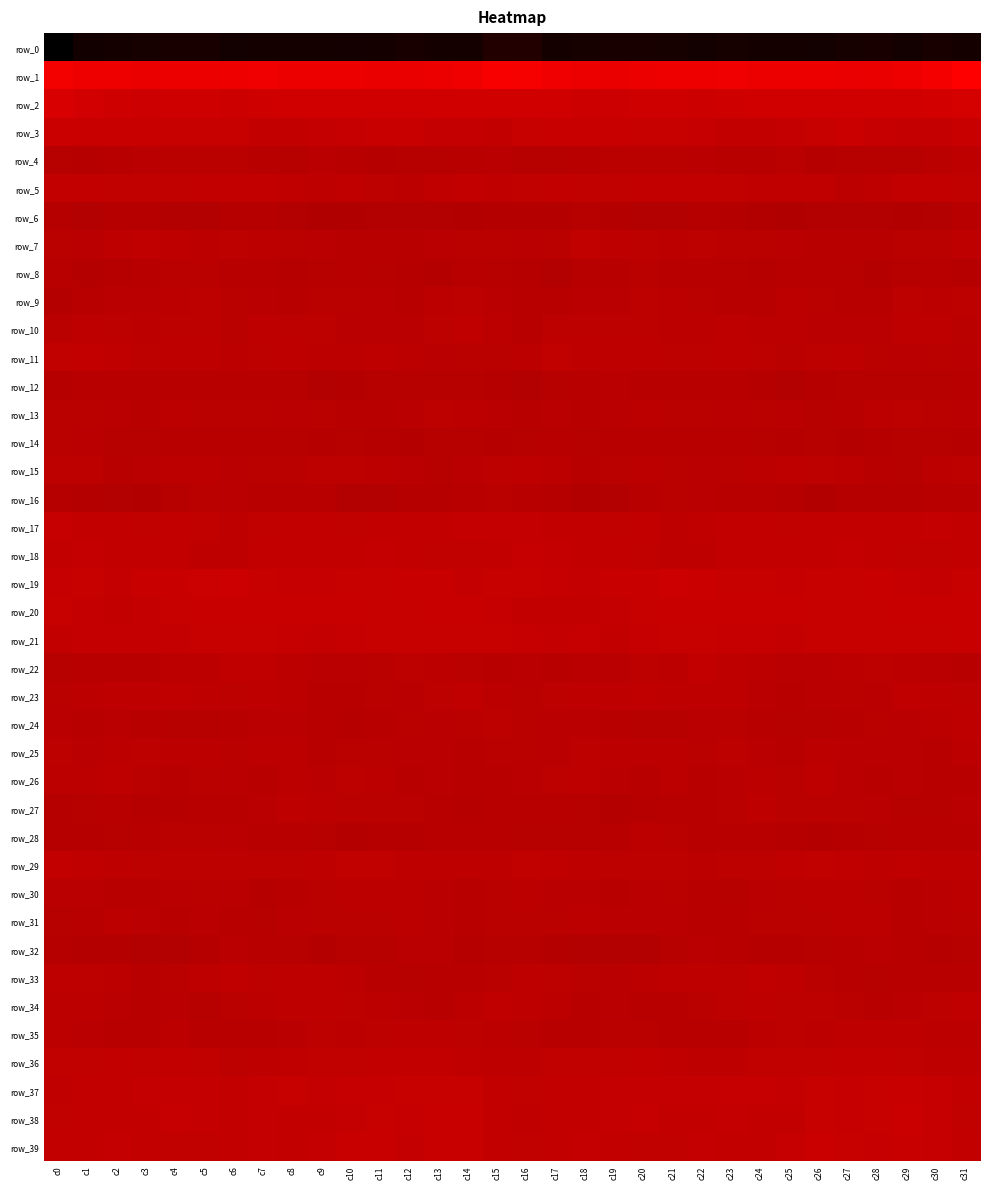

Reading left to right, list all the values displayed in this chart.

row_0: c0=-240.7	c1=-217.4	c2=-213.6	c3=-211.4	c4=-208.9	c5=-209.7	c6=-216.0	c7=-213.9	c8=-213.3	c9=-213.9	c10=-214.9	c11=-213.8	c12=-208.8	c13=-214.1	c14=-213.6	c15=-197.8	c16=-196.8	c17=-214.0	c18=-212.6	c19=-210.2	c20=-208.7	c21=-211.9	c22=-215.9	c23=-213.0	c24=-214.0	c25=-213.7	c26=-216.0	c27=-211.2	c28=-209.7	c29=-215.6	c30=-209.5	c31=-214.0
row_1: c0=65.3	c1=60.4	c2=59.6	c3=56.0	c4=57.2	c5=58.3	c6=60.0	c7=61.9	c8=58.2	c9=57.0	c10=58.5	c11=55.5	c12=55.2	c13=58.6	c14=63.1	c15=73.4	c16=69.3	c17=61.7	c18=58.1	c19=56.2	c20=57.3	c21=58.8	c22=61.3	c23=61.5	c24=56.3	c25=58.5	c26=57.2	c27=54.7	c28=56.2	c29=60.1	c30=68.2	c31=81.5
row_2: c0=31.4	c1=24.1	c2=20.1	c3=16.2	c4=18.5	c5=19.8	c6=17.8	c7=18.8	c8=23.3	c9=22.2	c10=22.7	c11=21.4	c12=22.0	c13=22.6	c14=23.5	c15=23.2	c16=23.2	c17=22.8	c18=18.3	c19=16.7	c20=19.1	c21=19.6	c22=17.6	c23=20.9	c24=23.2	c25=22.1	c26=22.4	c27=21.4	c28=22.1	c29=22.8	c30=25.3	c31=28.0
row_3: c0=14.5	c1=12.2	c2=12.0	c3=11.4	c4=10.1	c5=10.6	c6=9.9	c7=6.1	c8=5.4	c9=8.0	c10=8.9	c11=12.9	c12=11.9	c13=7.4	c14=7.2	c15=6.6	c16=10.7	c17=12.2	c18=11.9	c19=11.0	c20=9.7	c21=10.9	c22=8.8	c23=5.4	c24=6.4	c25=8.3	c26=10.0	c27=13.9	c28=9.4	c29=7.4	c30=7.9	c31=11.9
row_4: c0=-9.5	c1=-11.3	c2=-8.6	c3=-6.0	c4=-4.2	c5=-4.3	c6=-4.6	c7=-7.9	c8=-10.1	c9=-5.6	c10=-8.8	c11=-10.7	c12=-9.6	c13=-10.2	c14=-6.9	c15=-5.5	c16=-9.7	c17=-10.3	c18=-7.9	c19=-4.7	c20=-4.6	c21=-4.3	c22=-5.4	c23=-9.2	c24=-8.9	c25=-5.4	c26=-10.7	c27=-9.8	c28=-9.9	c29=-9.7	c30=-4.3	c31=0.3
row_5: c0=6.1	c1=5.3	c2=2.9	c3=2.3	c4=2.9	c5=6.2	c6=5.5	c7=3.7	c8=1.8	c9=0.8	c10=2.0	c11=-1.8	c12=-3.2	c13=2.1	c14=4.3	c15=1.3	c16=2.7	c17=4.6	c18=2.4	c19=2.2	c20=4.3	c21=6.4	c22=4.4	c23=3.2	c24=1.1	c25=1.1	c26=1.4	c27=-3.2	c28=-1.6	c29=3.9	c30=3.7	c31=2.4
row_6: c0=-11.0	c1=-13.5	c2=-10.9	c3=-11.4	c4=-13.5	c5=-13.8	c6=-11.3	c7=-11.5	c8=-14.5	c9=-18.0	c10=-17.0	c11=-13.7	c12=-14.7	c13=-14.8	c14=-16.6	c15=-12.7	c16=-12.2	c17=-12.9	c18=-10.2	c19=-12.5	c20=-13.8	c21=-13.1	c22=-11.1	c23=-12.5	c24=-15.6	c25=-19.0	c26=-14.9	c27=-14.5	c28=-14.0	c29=-16.1	c30=-14.5	c31=-8.3
row_7: c0=-4.4	c1=-6.2	c2=0.4	c3=1.5	c4=-1.1	c5=-3.4	c6=-1.8	c7=-3.8	c8=-5.0	c9=-5.6	c10=-7.8	c11=-8.8	c12=-7.2	c13=-6.3	c14=-4.9	c15=-5.1	c16=-6.1	c17=-4.8	c18=2.3	c19=0.3	c20=-2.2	c21=-3.0	c22=-2.2	c23=-4.3	c24=-5.3	c25=-6.2	c26=-8.7	c27=-8.5	c28=-7.0	c29=-4.9	c30=-4.3	c31=-1.4
row_8: c0=-7.9	c1=-12.9	c2=-11.4	c3=-8.2	c4=-4.8	c5=-5.1	c6=-9.1	c7=-9.0	c8=-11.6	c9=-9.9	c10=-8.3	c11=-10.1	c12=-11.4	c13=-12.0	c14=-8.2	c15=-10.0	c16=-11.0	c17=-13.7	c18=-9.9	c19=-7.0	c20=-4.2	c21=-6.8	c22=-8.7	c23=-10.1	c24=-11.5	c25=-8.8	c26=-9.1	c27=-10.3	c28=-12.4	c29=-10.0	c30=-8.8	c31=-10.7
row_9: c0=-12.5	c1=-7.6	c2=-6.1	c3=-6.4	c4=-3.2	c5=-2.8	c6=-5.2	c7=-5.8	c8=-8.5	c9=-4.6	c10=-4.2	c11=-6.3	c12=-8.4	c13=-3.5	c14=-2.4	c15=-5.8	c16=-7.7	c17=-6.6	c18=-6.5	c19=-5.5	c20=-2.4	c21=-4.1	c22=-4.7	c23=-7.4	c24=-7.3	c25=-3.9	c26=-4.8	c27=-7.3	c28=-7.3	c29=-2.0	c30=-3.9	c31=-2.3
row_10: c0=-4.4	c1=-1.6	c2=-2.1	c3=-2.9	c4=-2.6	c5=-2.0	c6=-4.4	c7=0.4	c8=-2.4	c9=-2.2	c10=-5.7	c11=-5.7	c12=-6.3	c13=-2.5	c14=1.3	c15=-4.1	c16=-7.1	c17=-2.1	c18=-2.7	c19=-2.7	c20=-2.2	c21=-2.9	c22=-3.0	c23=0.4	c24=-3.1	c25=-2.9	c26=-6.0	c27=-5.9	c28=-5.4	c29=-0.8	c30=0.5	c31=-4.7
row_11: c0=3.4	c1=4.9	c2=1.4	c3=-1.7	c4=-0.1	c5=-1.5	c6=-3.3	c7=-1.7	c8=-1.0	c9=-3.4	c10=-3.6	c11=0.1	c12=-2.9	c13=-6.5	c14=-5.0	c15=-5.0	c16=-3.9	c17=2.9	c18=-0.3	c19=-1.2	c20=0.1	c21=-2.6	c22=-2.9	c23=-1.1	c24=-1.6	c25=-4.4	c26=-2.2	c27=-0.1	c28=-4.7	c29=-6.3	c30=-4.8	c31=-6.5
row_12: c0=-10.7	c1=-9.1	c2=-7.8	c3=-7.2	c4=-6.9	c5=-8.6	c6=-8.2	c7=-8.0	c8=-9.7	c9=-13.0	c10=-12.9	c11=-9.8	c12=-10.4	c13=-9.6	c14=-9.6	c15=-10.9	c16=-13.4	c17=-9.6	c18=-7.6	c19=-6.5	c20=-7.7	c21=-8.4	c22=-8.4	c23=-8.0	c24=-11.0	c25=-13.9	c26=-11.4	c27=-10.3	c28=-9.9	c29=-9.8	c30=-9.6	c31=-9.1
row_13: c0=-4.7	c1=-4.5	c2=-6.1	c3=-8.0	c4=-4.1	c5=-4.2	c6=-4.6	c7=-4.6	c8=-5.9	c9=-4.5	c10=-8.6	c11=-8.8	c12=-5.5	c13=-2.2	c14=-3.6	c15=-6.2	c16=-7.3	c17=-5.8	c18=-7.2	c19=-6.5	c20=-3.6	c21=-4.5	c22=-4.3	c23=-5.5	c24=-5.4	c25=-5.5	c26=-9.9	c27=-7.6	c28=-4.0	c29=-2.5	c30=-4.9	c31=-5.5
row_14: c0=-5.2	c1=-6.3	c2=-9.6	c3=-9.5	c4=-8.2	c5=-7.4	c6=-8.8	c7=-7.6	c8=-9.3	c9=-10.9	c10=-9.7	c11=-10.6	c12=-12.6	c13=-9.2	c14=-9.8	c15=-10.8	c16=-10.3	c17=-8.6	c18=-9.7	c19=-9.0	c20=-7.7	c21=-7.9	c22=-8.2	c23=-7.7	c24=-10.2	c25=-10.7	c26=-9.9	c27=-11.8	c28=-11.3	c29=-9.6	c30=-10.0	c31=-11.4
row_15: c0=-2.6	c1=-1.9	c2=-6.9	c3=-5.9	c4=-3.8	c5=-3.7	c6=-6.1	c7=-5.0	c8=-4.9	c9=-1.9	c10=-1.8	c11=-3.1	c12=-6.1	c13=-10.0	c14=-6.0	c15=-1.7	c16=-1.6	c17=-3.8	c18=-7.4	c19=-4.9	c20=-3.4	c21=-4.6	c22=-5.7	c23=-5.0	c24=-3.9	c25=-1.5	c26=-2.3	c27=-3.8	c28=-7.7	c29=-10.1	c30=-3.5	c31=-1.7
row_16: c0=-11.2	c1=-12.2	c2=-13.6	c3=-15.5	c4=-9.9	c5=-4.4	c6=-5.6	c7=-8.2	c8=-8.4	c9=-8.9	c10=-14.9	c11=-13.2	c12=-10.7	c13=-11.5	c14=-8.9	c15=-4.7	c16=-7.6	c17=-11.5	c18=-15.5	c19=-13.6	c20=-7.4	c21=-4.3	c22=-6.6	c23=-8.6	c24=-7.9	c25=-11.1	c26=-15.9	c27=-11.2	c28=-11.3	c29=-11.2	c30=-7.9	c31=-7.0
row_17: c0=8.9	c1=6.6	c2=5.5	c3=2.7	c4=3.7	c5=2.5	c6=-0.2	c7=3.3	c8=5.5	c9=4.1	c10=3.0	c11=4.2	c12=4.1	c13=4.1	c14=7.7	c15=8.3	c16=7.5	c17=6.3	c18=4.2	c19=3.0	c20=4.1	c21=0.4	c22=1.1	c23=4.4	c24=5.6	c25=3.0	c26=3.4	c27=4.4	c28=3.8	c29=5.0	c30=7.9	c31=4.6
row_18: c0=6.1	c1=7.6	c2=5.9	c3=5.9	c4=4.0	c5=0.2	c6=-1.2	c7=4.5	c8=5.1	c9=4.3	c10=3.6	c11=7.5	c12=5.6	c13=2.3	c14=2.7	c15=6.3	c16=9.4	c17=7.2	c18=5.5	c19=6.0	c20=2.7	c21=-1.1	c22=0.6	c23=5.7	c24=4.4	c25=3.9	c26=4.5	c27=7.9	c28=3.7	c29=2.3	c30=2.9	c31=5.8
row_19: c0=9.4	c1=10.7	c2=7.7	c3=11.1	c4=13.4	c5=14.8	c6=16.7	c7=10.9	c8=9.3	c9=9.7	c10=10.0	c11=10.5	c12=11.6	c13=11.6	c14=7.4	c15=9.7	c16=10.8	c17=9.6	c18=8.2	c19=12.8	c20=13.3	c21=16.5	c22=14.7	c23=9.7	c24=9.7	c25=9.3	c26=10.6	c27=10.2	c28=12.6	c29=9.6	c30=7.7	c31=10.8
row_20: c0=10.0	c1=8.0	c2=4.6	c3=7.3	c4=10.1	c5=12.2	c6=11.9	c7=11.6	c8=11.1	c9=11.0	c10=11.3	c11=10.2	c12=9.9	c13=11.0	c14=11.3	c15=9.1	c16=6.8	c17=5.8	c18=5.6	c19=8.2	c20=11.0	c21=12.7	c22=11.4	c23=11.4	c24=11.2	c25=11.2	c26=10.7	c27=9.8	c28=10.4	c29=11.2	c30=11.6	c31=11.4
row_21: c0=5.4	c1=7.3	c2=8.3	c3=7.4	c4=7.3	c5=10.0	c6=10.7	c7=10.0	c8=9.5	c9=8.2	c10=9.4	c11=10.2	c12=10.1	c13=10.2	c14=10.1	c15=10.1	c16=8.5	c17=7.9	c18=8.9	c19=6.3	c20=8.9	c21=10.2	c22=10.8	c23=9.3	c24=9.4	c25=8.4	c26=10.0	c27=10.0	c28=10.1	c29=10.3	c30=10.5	c31=11.1
row_22: c0=-10.0	c1=-8.7	c2=-6.7	c3=-7.0	c4=-3.4	c5=-3.5	c6=1.8	c7=2.1	c8=-2.9	c9=-6.0	c10=-6.1	c11=-5.2	c12=-2.4	c13=-3.4	c14=-5.1	c15=-6.7	c16=-6.4	c17=-7.5	c18=-6.3	c19=-6.5	c20=-2.7	c21=-2.9	c22=3.7	c23=-0.2	c24=-4.0	c25=-6.4	c26=-5.7	c27=-3.8	c28=-2.5	c29=-3.4	c30=-6.3	c31=-7.0
row_23: c0=-5.0	c1=-3.1	c2=-0.2	c3=-0.4	c4=1.3	c5=0.2	c6=-2.0	c7=0.1	c8=-3.9	c9=-7.6	c10=-7.6	c11=-4.6	c12=-6.5	c13=-2.1	c14=1.7	c15=-4.1	c16=-4.8	c17=-2.0	c18=0.5	c19=-0.5	c20=1.9	c21=-1.5	c22=-1.4	c23=-0.4	c24=-5.7	c25=-8.0	c26=-6.1	c27=-4.9	c28=-5.9	c29=1.0	c30=0.1	c31=-2.0
row_24: c0=-5.5	c1=-7.6	c2=-5.6	c3=-7.4	c4=-9.7	c5=-9.7	c6=-7.7	c7=-5.5	c8=-5.7	c9=-8.8	c10=-10.8	c11=-8.5	c12=-5.3	c13=-6.2	c14=-5.3	c15=-2.4	c16=-4.9	c17=-6.6	c18=-5.5	c19=-8.7	c20=-9.8	c21=-9.7	c22=-6.5	c23=-5.2	c24=-6.9	c25=-9.7	c26=-10.2	c27=-6.9	c28=-5.4	c29=-6.2	c30=-3.6	c31=-0.9
row_25: c0=-2.4	c1=-6.2	c2=-3.8	c3=-2.7	c4=-3.1	c5=-2.9	c6=-4.6	c7=-2.9	c8=-4.0	c9=-7.8	c10=-4.7	c11=-4.2	c12=-6.6	c13=-6.1	c14=-7.9	c15=-5.2	c16=-4.1	c17=-5.7	c18=-2.6	c19=-3.0	c20=-3.4	c21=-3.0	c22=-4.4	c23=-2.5	c24=-5.9	c25=-7.1	c26=-3.4	c27=-5.6	c28=-6.6	c29=-6.5	c30=-6.9	c31=-3.4
row_26: c0=-3.7	c1=-4.1	c2=-0.9	c3=-4.6	c4=-7.2	c5=-4.5	c6=-6.6	c7=-7.5	c8=-3.4	c9=-5.5	c10=-2.5	c11=-3.2	c12=-7.2	c13=-6.6	c14=-7.8	c15=-8.1	c16=-5.4	c17=-2.5	c18=-1.4	c19=-6.2	c20=-6.7	c21=-3.7	c22=-8.0	c23=-5.9	c24=-3.6	c25=-5.2	c26=-1.1	c27=-5.7	c28=-7.2	c29=-6.4	c30=-8.1	c31=-7.0
row_27: c0=-11.3	c1=-9.4	c2=-8.7	c3=-11.6	c4=-11.3	c5=-9.2	c6=-7.5	c7=-5.8	c8=-1.3	c9=-3.2	c10=-5.1	c11=-5.4	c12=-5.0	c13=-9.1	c14=-10.5	c15=-7.8	c16=-7.0	c17=-7.9	c18=-9.7	c19=-12.0	c20=-10.5	c21=-8.2	c22=-6.8	c23=-4.2	c24=-1.1	c25=-4.2	c26=-5.2	c27=-5.2	c28=-6.1	c29=-10.0	c30=-9.5	c31=-6.0
row_28: c0=-10.6	c1=-11.1	c2=-9.5	c3=-9.2	c4=-4.8	c5=-4.2	c6=-6.0	c7=-8.2	c8=-7.8	c9=-9.9	c10=-12.4	c11=-11.1	c12=-10.5	c13=-8.7	c14=-9.0	c15=-8.7	c16=-9.2	c17=-9.7	c18=-9.6	c19=-7.7	c20=-4.0	c21=-5.0	c22=-6.8	c23=-8.3	c24=-8.0	c25=-11.4	c26=-12.0	c27=-10.7	c28=-9.8	c29=-8.6	c30=-8.3	c31=-7.5
row_29: c0=4.3	c1=1.6	c2=-0.3	c3=-1.8	c4=-1.6	c5=-2.2	c6=-2.7	c7=-2.6	c8=-2.4	c9=-0.5	c10=2.2	c11=2.2	c12=-0.0	c13=0.6	c14=-0.5	c15=-0.5	c16=2.7	c17=1.2	c18=-0.9	c19=-1.8	c20=-1.8	c21=-2.7	c22=-3.1	c23=-2.1	c24=-2.6	c25=1.0	c26=2.4	c27=1.9	c28=-0.4	c29=1.1	c30=-1.3	c31=0.2
row_30: c0=-5.9	c1=-6.3	c2=-6.8	c3=-7.3	c4=-6.6	c5=-5.2	c6=-5.8	c7=-11.2	c8=-7.3	c9=-5.0	c10=-4.1	c11=-4.0	c12=-3.6	c13=-6.1	c14=-6.9	c15=-4.8	c16=-3.7	c17=-6.3	c18=-6.5	c19=-7.6	c20=-6.0	c21=-4.9	c22=-8.4	c23=-10.4	c24=-6.4	c25=-4.4	c26=-3.9	c27=-3.4	c28=-4.4	c29=-7.1	c30=-5.8	c31=-3.2
row_31: c0=-10.0	c1=-7.0	c2=-3.9	c3=-5.5	c4=-6.8	c5=-6.1	c6=-7.6	c7=-9.2	c8=-6.0	c9=-4.4	c10=-4.4	c11=-4.5	c12=-3.4	c13=-6.5	c14=-7.7	c15=-4.8	c16=-4.3	c17=-5.1	c18=-3.9	c19=-6.6	c20=-6.5	c21=-6.1	c22=-9.1	c23=-8.0	c24=-5.2	c25=-4.3	c26=-4.6	c27=-4.0	c28=-4.0	c29=-8.4	c30=-6.0	c31=-4.4
row_32: c0=-10.7	c1=-12.5	c2=-12.8	c3=-15.0	c4=-14.9	c5=-11.5	c6=-6.4	c7=-7.4	c8=-10.0	c9=-11.7	c10=-10.2	c11=-9.8	c12=-6.6	c13=-6.5	c14=-11.2	c15=-9.9	c16=-10.3	c17=-12.3	c18=-13.6	c19=-15.4	c20=-14.0	c21=-9.4	c22=-5.8	c23=-8.3	c24=-11.0	c25=-11.5	c26=-9.9	c27=-9.1	c28=-5.6	c29=-8.7	c30=-11.3	c31=-9.8
row_33: c0=0.8	c1=-1.8	c2=-3.6	c3=-7.1	c4=-4.5	c5=-1.0	c6=1.4	c7=-2.3	c8=0.6	c9=-0.2	c10=-3.4	c11=-7.1	c12=-9.3	c13=-8.2	c14=-7.2	c15=-5.3	c16=-1.6	c17=-1.9	c18=-5.4	c19=-6.4	c20=-3.3	c21=0.6	c22=0.3	c23=-1.8	c24=1.1	c25=-1.4	c26=-4.9	c27=-8.2	c28=-9.3	c29=-7.5	c30=-7.3	c31=-7.7
row_34: c0=-3.1	c1=-3.4	c2=-5.4	c3=-7.5	c4=-5.9	c5=-9.6	c6=-5.0	c7=-3.9	c8=0.0	c9=-1.2	c10=-2.8	c11=-3.5	c12=-6.6	c13=-6.9	c14=-4.1	c15=1.0	c16=0.1	c17=-3.1	c18=-7.1	c19=-5.9	c20=-8.1	c21=-7.8	c22=-4.4	c23=-2.8	c24=0.4	c25=-2.3	c26=-2.7	c27=-4.7	c28=-7.0	c29=-6.3	c30=-2.2	c31=2.0
row_35: c0=-3.7	c1=-6.0	c2=-8.3	c3=-7.4	c4=-3.5	c5=-6.9	c6=-7.9	c7=-6.9	c8=-5.7	c9=-2.2	c10=-3.9	c11=-2.1	c12=-0.5	c13=0.1	c14=-2.4	c15=-2.9	c16=-4.4	c17=-7.2	c18=-8.5	c19=-5.4	c20=-4.3	c21=-8.0	c22=-7.0	c23=-7.1	c24=-4.0	c25=-2.6	c26=-3.7	c27=-1.0	c28=-0.3	c29=-0.2	c30=-3.7	c31=-4.0
row_36: c0=2.4	c1=2.9	c2=3.6	c3=2.2	c4=3.6	c5=3.4	c6=-1.6	c7=-0.2	c8=1.5	c9=3.2	c10=3.0	c11=3.7	c12=4.8	c13=3.6	c14=1.2	c15=0.7	c16=0.3	c17=2.8	c18=3.1	c19=2.4	c20=4.3	c21=1.4	c22=-1.6	c23=0.5	c24=2.2	c25=3.2	c26=3.4	c27=4.3	c28=4.4	c29=2.6	c30=0.7	c31=-0.9
row_37: c0=1.6	c1=3.8	c2=5.6	c3=7.7	c4=7.9	c5=8.2	c6=7.0	c7=8.4	c8=10.0	c9=8.3	c10=9.4	c11=8.9	c12=10.1	c13=11.0	c14=10.9	c15=6.1	c16=2.3	c17=3.8	c18=6.7	c19=7.6	c20=8.2	c21=7.9	c22=7.4	c23=9.1	c24=9.4	c25=8.4	c26=9.8	c27=9.0	c28=10.6	c29=11.1	c30=9.5	c31=5.8
row_38: c0=2.2	c1=6.5	c2=7.1	c3=6.6	c4=8.9	c5=7.9	c6=5.8	c7=7.6	c8=6.2	c9=4.5	c10=8.4	c11=10.7	c12=9.1	c13=12.8	c14=12.6	c15=3.6	c16=1.0	c17=6.7	c18=6.5	c19=7.5	c20=9.0	c21=6.9	c22=6.5	c23=7.5	c24=5.2	c25=5.2	c26=10.4	c27=9.4	c28=10.2	c29=14.1	c30=9.0	c31=2.5
row_39: c0=5.3	c1=7.1	c2=7.8	c3=5.8	c4=2.8	c5=2.3	c6=6.1	c7=7.9	c8=6.1	c9=8.2	c10=12.6	c11=12.5	c12=8.0	c13=11.4	c14=11.2	c15=6.2	c16=3.4	c17=6.5	c18=7.9	c19=4.2	c20=2.7	c21=2.5	c22=8.2	c23=6.6	c24=6.7	c25=9.3	c26=13.8	c27=10.4	c28=8.6	c29=12.3	c30=9.3	c31=4.9